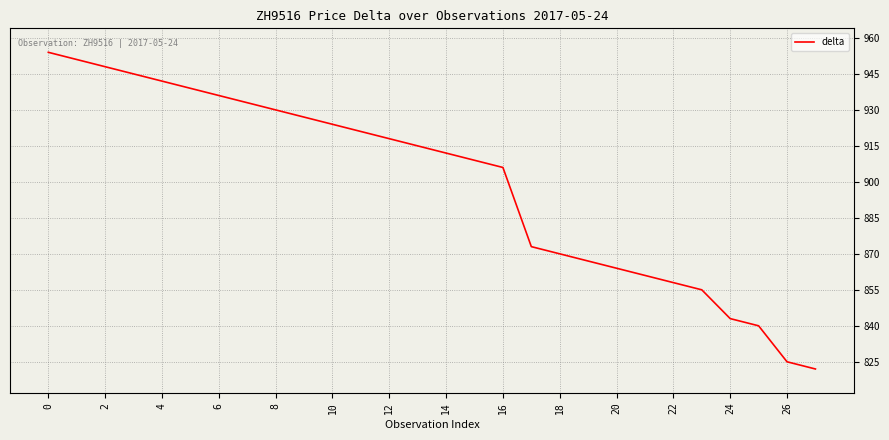

What is the maximum value shown in the chart?

954